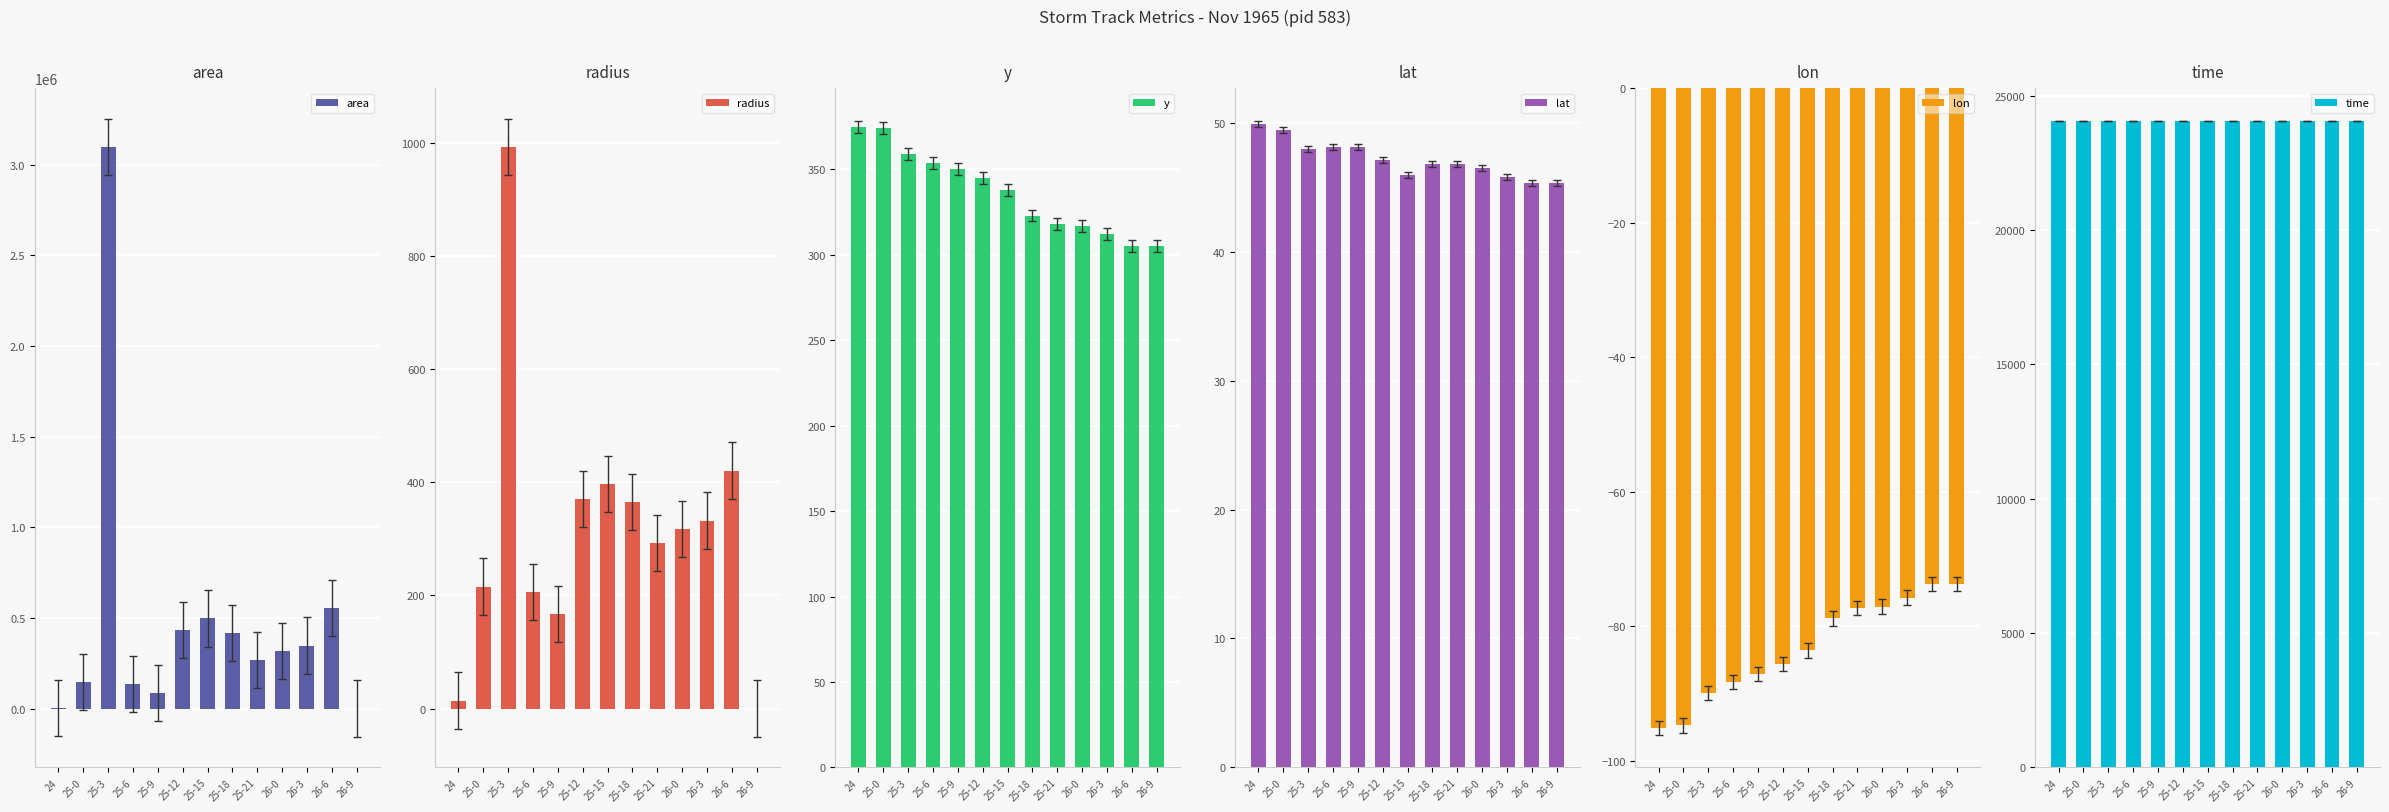

At which label does lon reach its minimum?

24